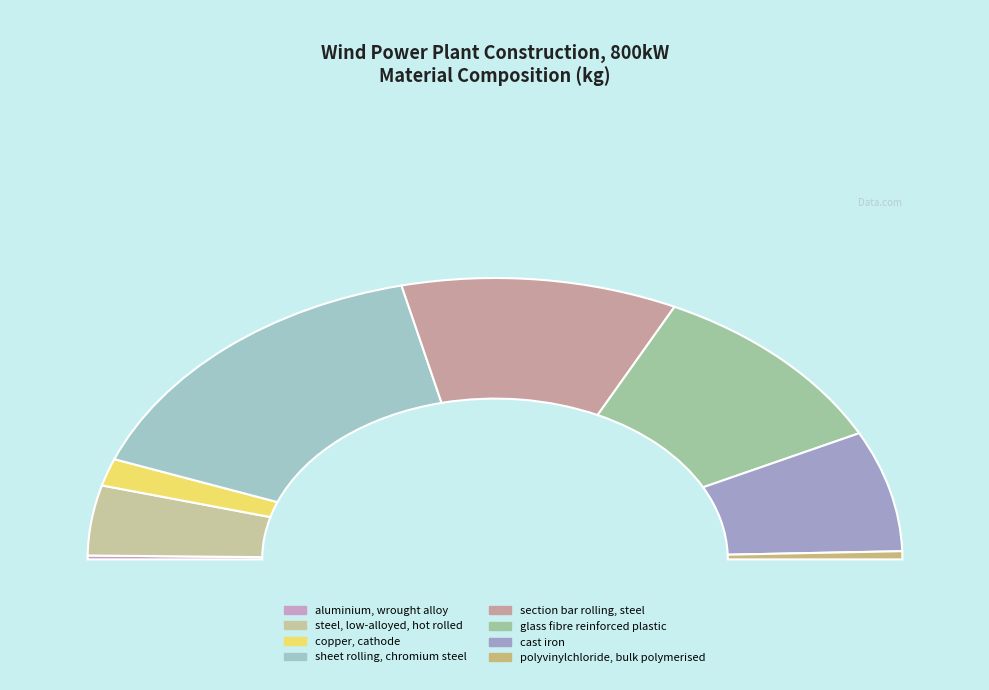

Does any single category account for the majority?

No